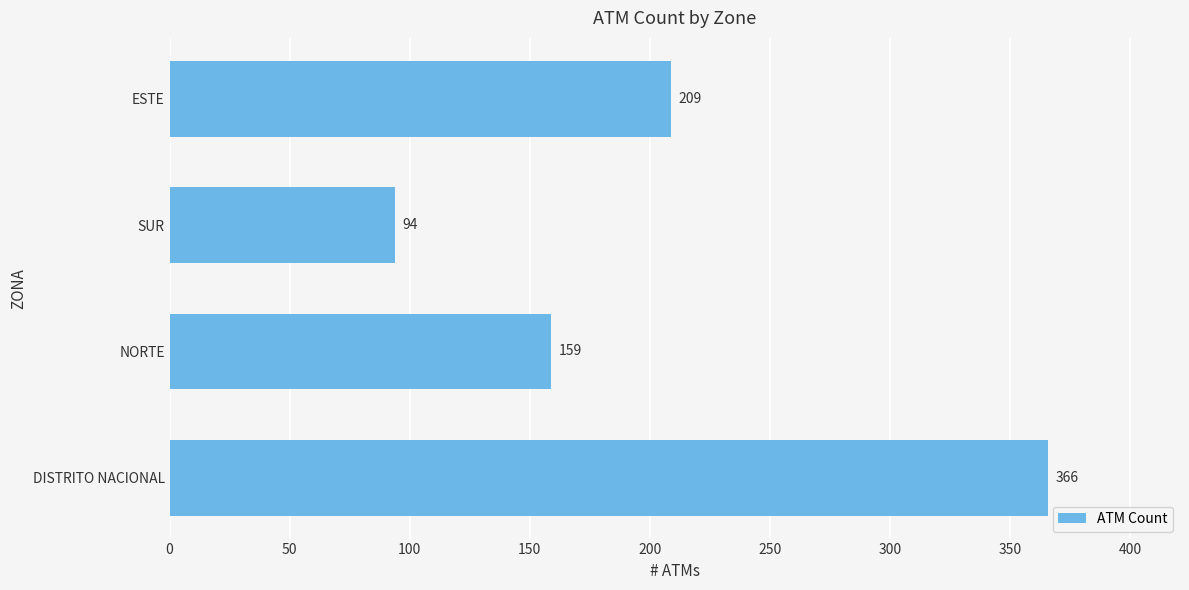

At which category does the chart reach its minimum across all series?

SUR